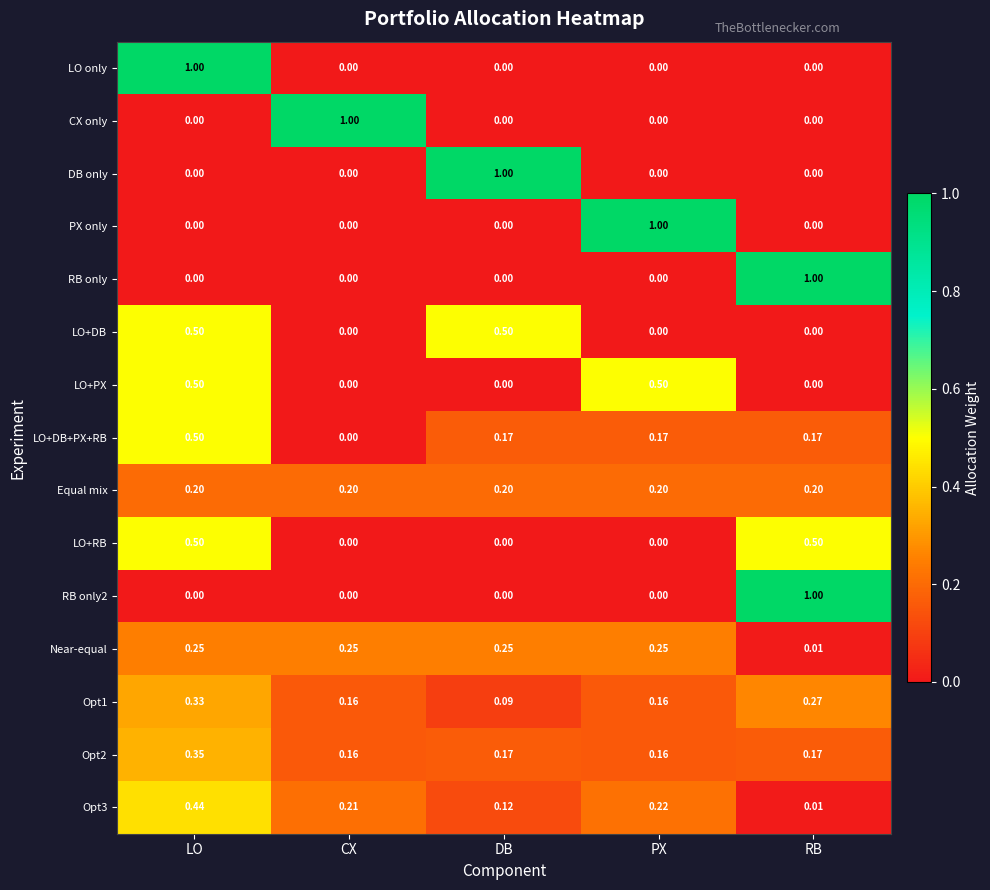

How many series are shown in this chart?

15